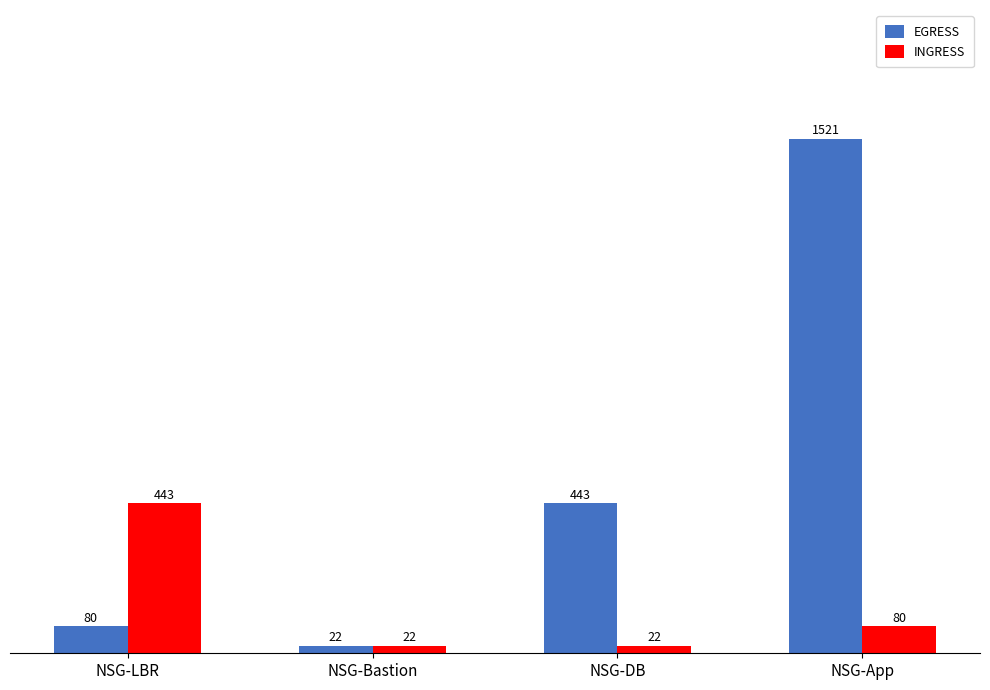

What is the label of the 2nd bar from the right?

NSG-DB